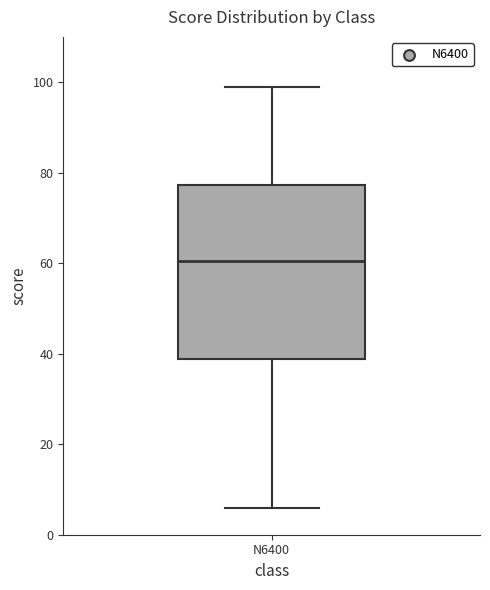

Where is the upper edge of the box for N6400 on the y-axis? The values are not printed on the chart, so give them approximately, as read against the axis.

78